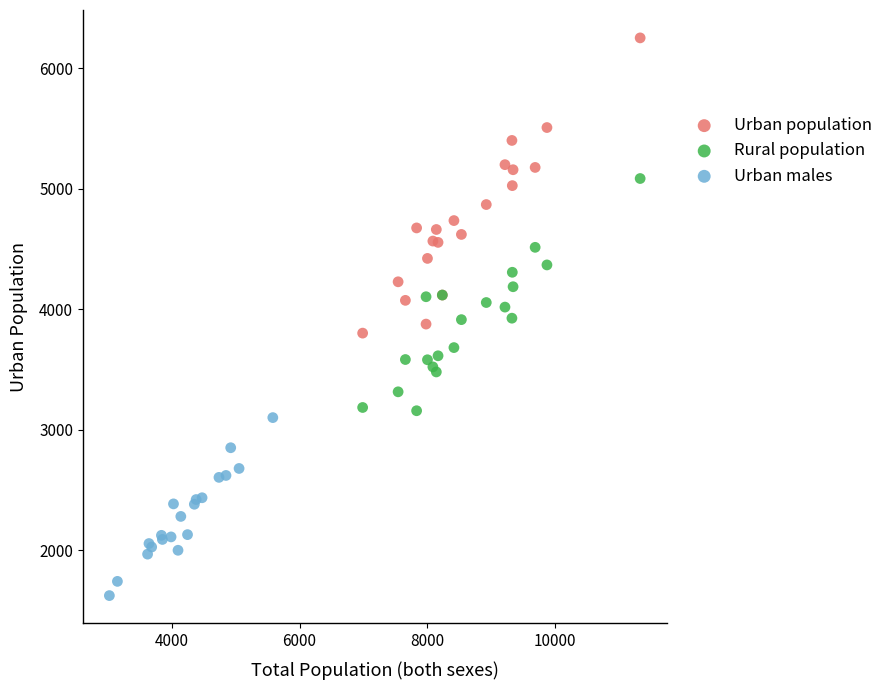

Which series has the widest spread of Y values?

Urban population